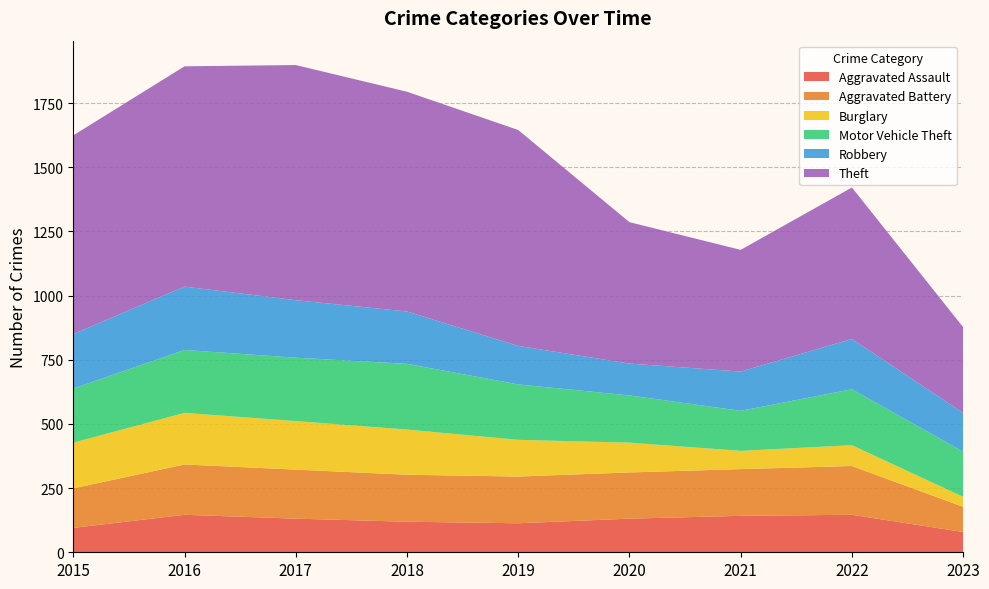

Reading right to left, list all the values displayed in this chart.

Aggravated Assault: 2023=79	2022=146	2021=142	2020=131	2019=113	2018=119	2017=131	2016=146	2015=95
Aggravated Battery: 2023=98	2022=190	2021=182	2020=180	2019=182	2018=183	2017=191	2016=196	2015=154
Burglary: 2023=39	2022=81	2021=71	2020=116	2019=143	2018=176	2017=189	2016=201	2015=178
Motor Vehicle Theft: 2023=176	2022=218	2021=156	2020=184	2019=216	2018=256	2017=247	2016=245	2015=211
Robbery: 2023=151	2022=196	2021=153	2020=124	2019=150	2018=204	2017=224	2016=247	2015=212
Theft: 2023=334	2022=590	2021=474	2020=551	2019=841	2018=856	2017=916	2016=858	2015=774